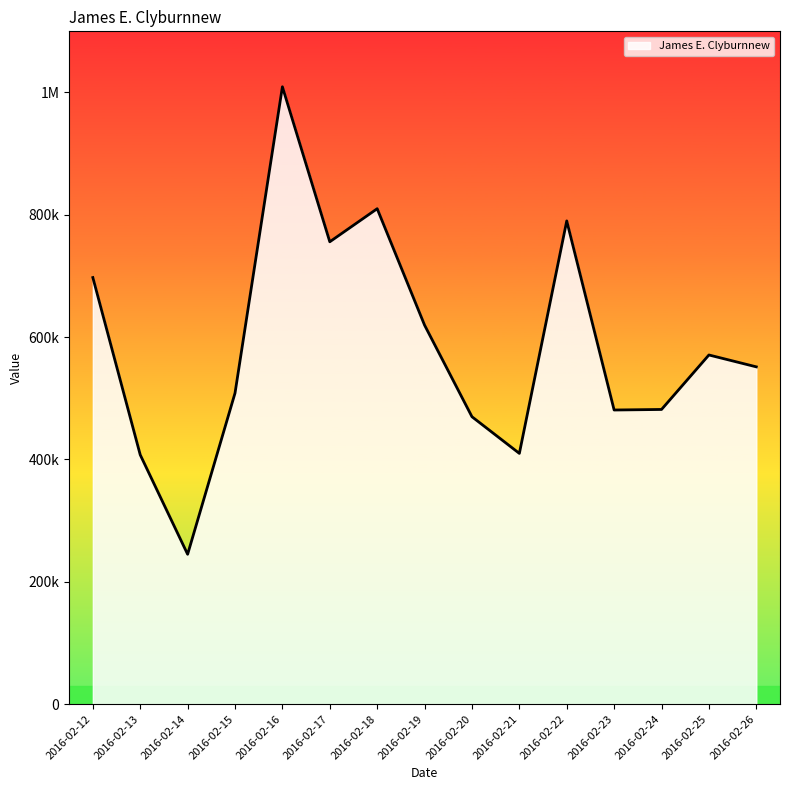

Rank the categories by value from lowest to highest.

2016-02-14, 2016-02-13, 2016-02-21, 2016-02-20, 2016-02-23, 2016-02-24, 2016-02-15, 2016-02-26, 2016-02-25, 2016-02-19, 2016-02-12, 2016-02-17, 2016-02-22, 2016-02-18, 2016-02-16